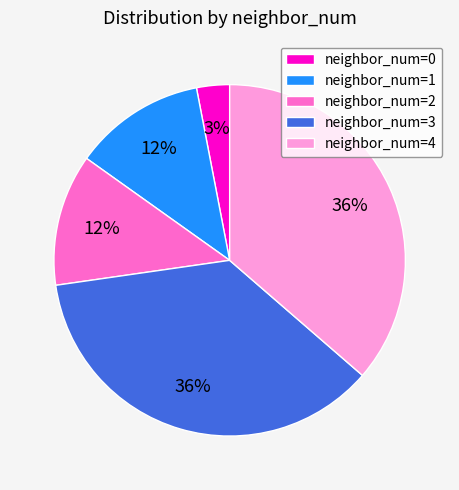

True or false: neighbor_num=0 accounts for 8% of the total.

False